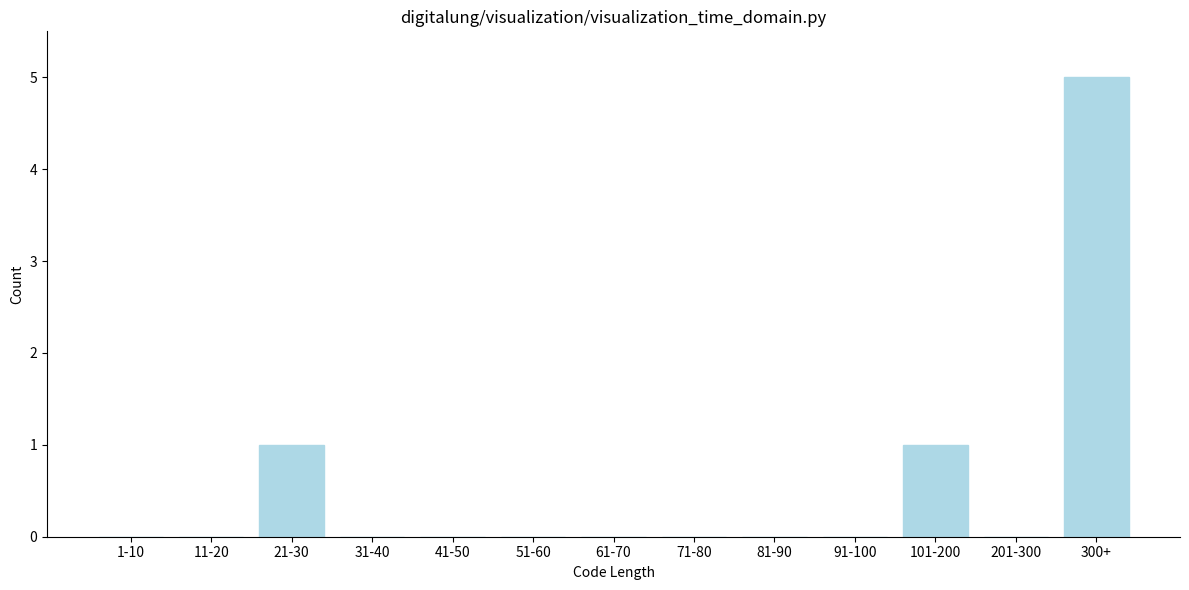

Reading left to right, extract all data points from this chart.

1-10=0	11-20=0	21-30=1	31-40=0	41-50=0	51-60=0	61-70=0	71-80=0	81-90=0	91-100=0	101-200=1	201-300=0	300+=5